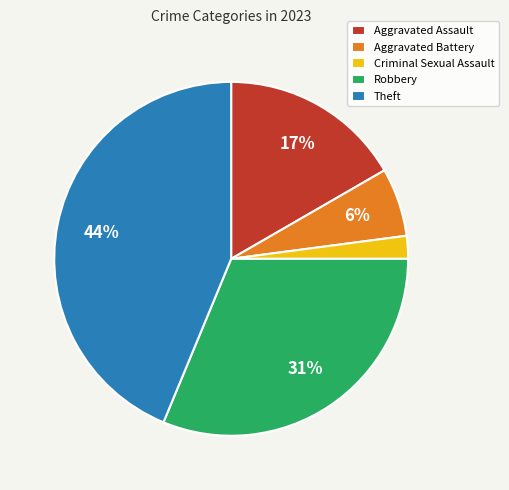

Do Aggravated Battery and Criminal Sexual Assault together represent more than half of the pie?

No